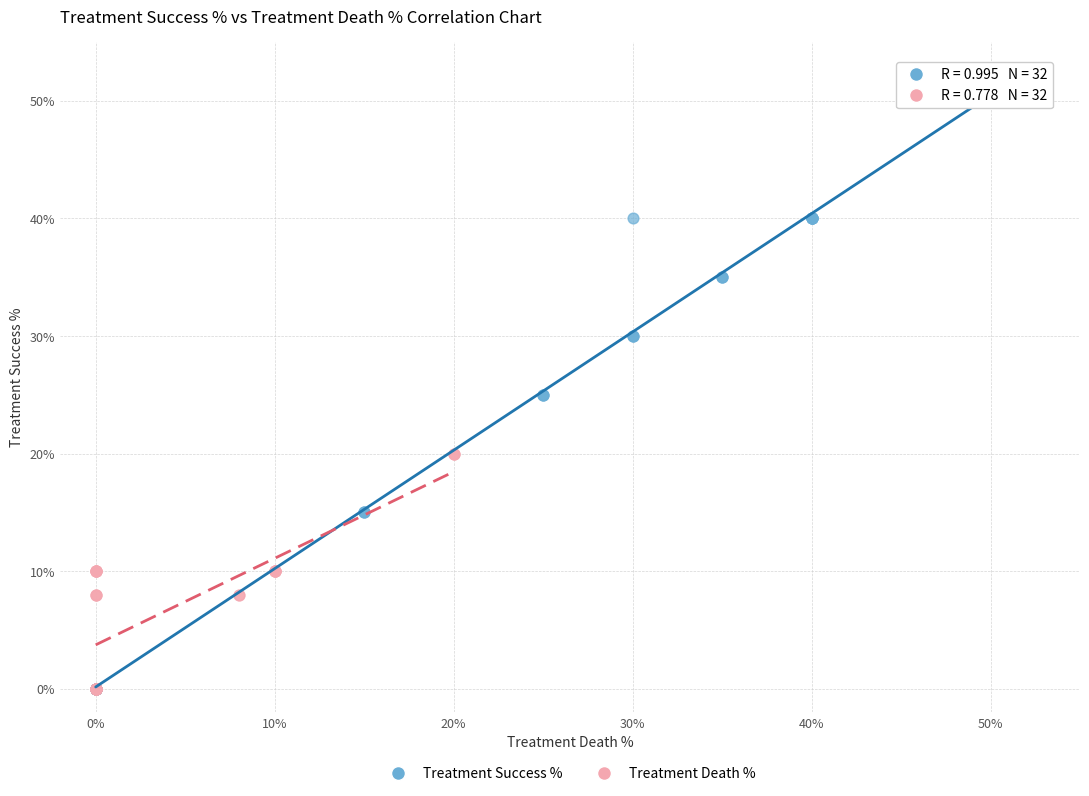

Which series contains the highest Y value?

Treatment Success %